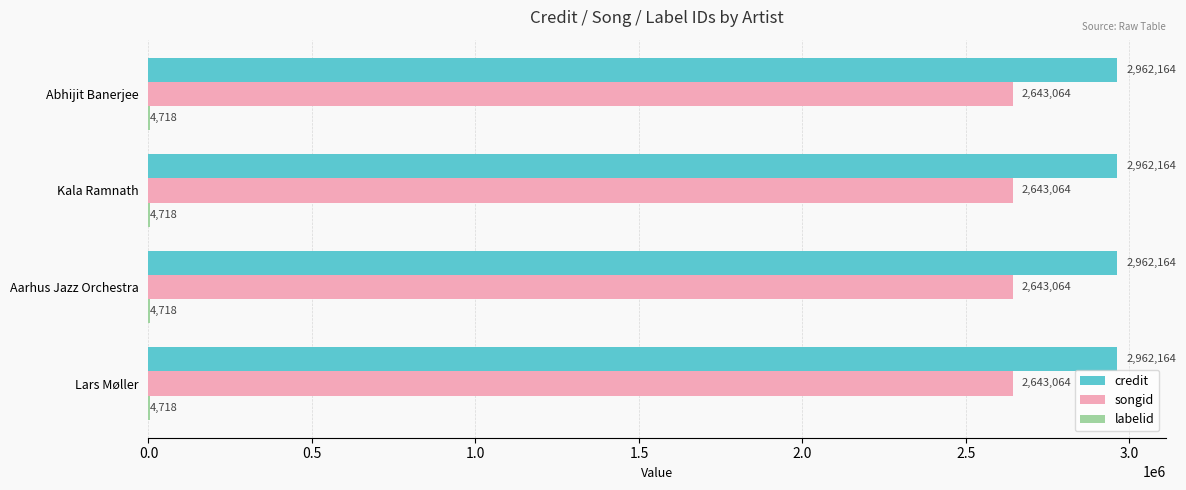

Read the credit value at Lars Møller.

2962164